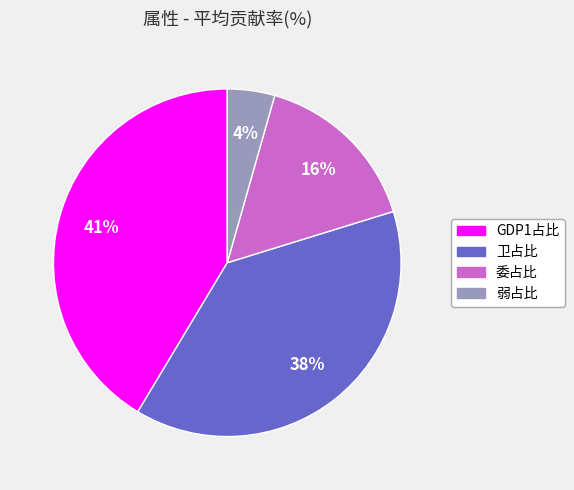

Which has a higher value, 委占比 or 卫占比?

卫占比